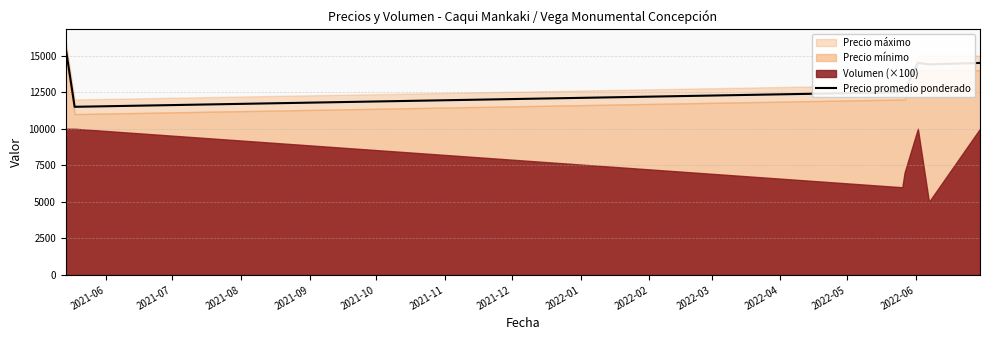

What is the value of the 5th point from the left?

14500